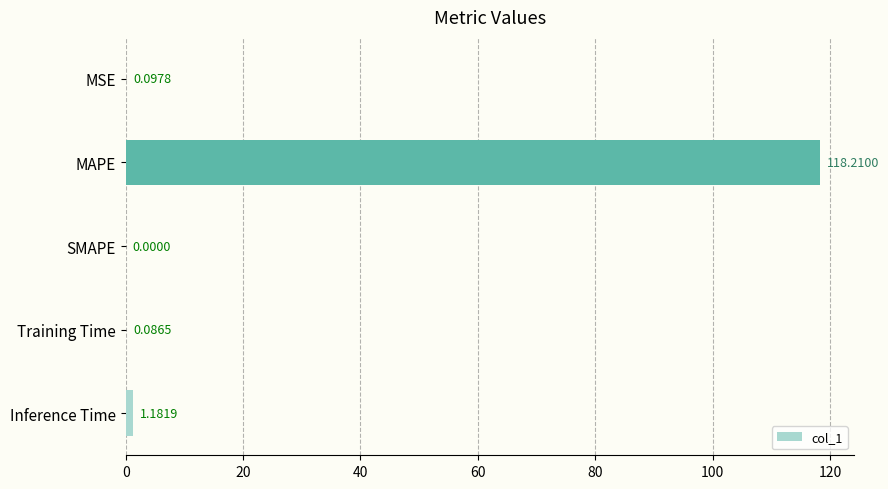

Which label corresponds to the largest value in the chart?

MAPE